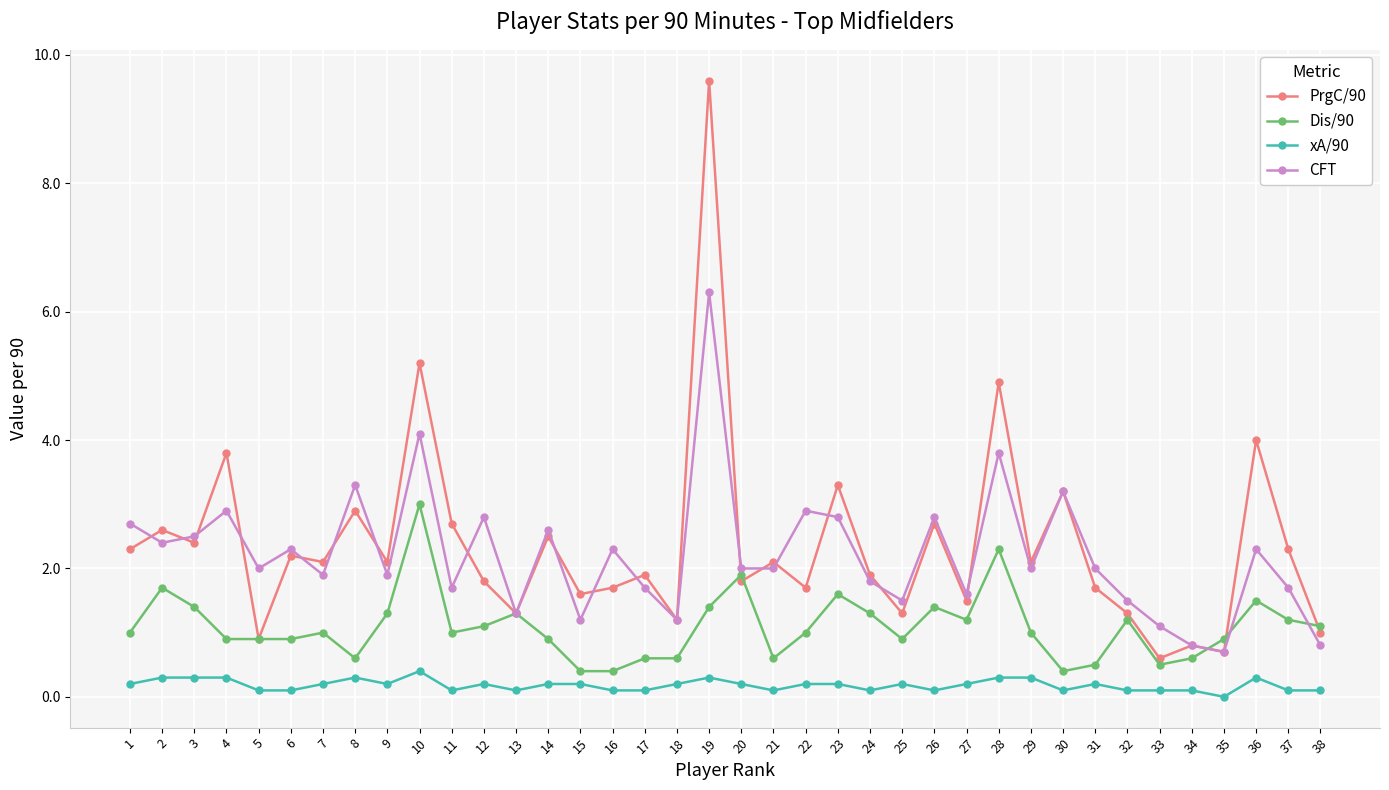

Reading left to right, list all the values displayed in this chart.

PrgC/90: 1=2.3	2=2.6	3=2.4	4=3.8	5=0.9	6=2.2	7=2.1	8=2.9	9=2.1	10=5.2	11=2.7	12=1.8	13=1.3	14=2.5	15=1.6	16=1.7	17=1.9	18=1.2	19=9.6	20=1.8	21=2.1	22=1.7	23=3.3	24=1.9	25=1.3	26=2.7	27=1.5	28=4.9	29=2.1	30=3.2	31=1.7	32=1.3	33=0.6	34=0.8	35=0.7	36=4.0	37=2.3	38=1.0
Dis/90: 1=1.0	2=1.7	3=1.4	4=0.9	5=0.9	6=0.9	7=1.0	8=0.6	9=1.3	10=3.0	11=1.0	12=1.1	13=1.3	14=0.9	15=0.4	16=0.4	17=0.6	18=0.6	19=1.4	20=1.9	21=0.6	22=1.0	23=1.6	24=1.3	25=0.9	26=1.4	27=1.2	28=2.3	29=1.0	30=0.4	31=0.5	32=1.2	33=0.5	34=0.6	35=0.9	36=1.5	37=1.2	38=1.1
xA/90: 1=0.2	2=0.3	3=0.3	4=0.3	5=0.1	6=0.1	7=0.2	8=0.3	9=0.2	10=0.4	11=0.1	12=0.2	13=0.1	14=0.2	15=0.2	16=0.1	17=0.1	18=0.2	19=0.3	20=0.2	21=0.1	22=0.2	23=0.2	24=0.1	25=0.2	26=0.1	27=0.2	28=0.3	29=0.3	30=0.1	31=0.2	32=0.1	33=0.1	34=0.1	35=0.0	36=0.3	37=0.1	38=0.1
CFT: 1=2.7	2=2.4	3=2.5	4=2.9	5=2.0	6=2.3	7=1.9	8=3.3	9=1.9	10=4.1	11=1.7	12=2.8	13=1.3	14=2.6	15=1.2	16=2.3	17=1.7	18=1.2	19=6.3	20=2.0	21=2.0	22=2.9	23=2.8	24=1.8	25=1.5	26=2.8	27=1.6	28=3.8	29=2.0	30=3.2	31=2.0	32=1.5	33=1.1	34=0.8	35=0.7	36=2.3	37=1.7	38=0.8